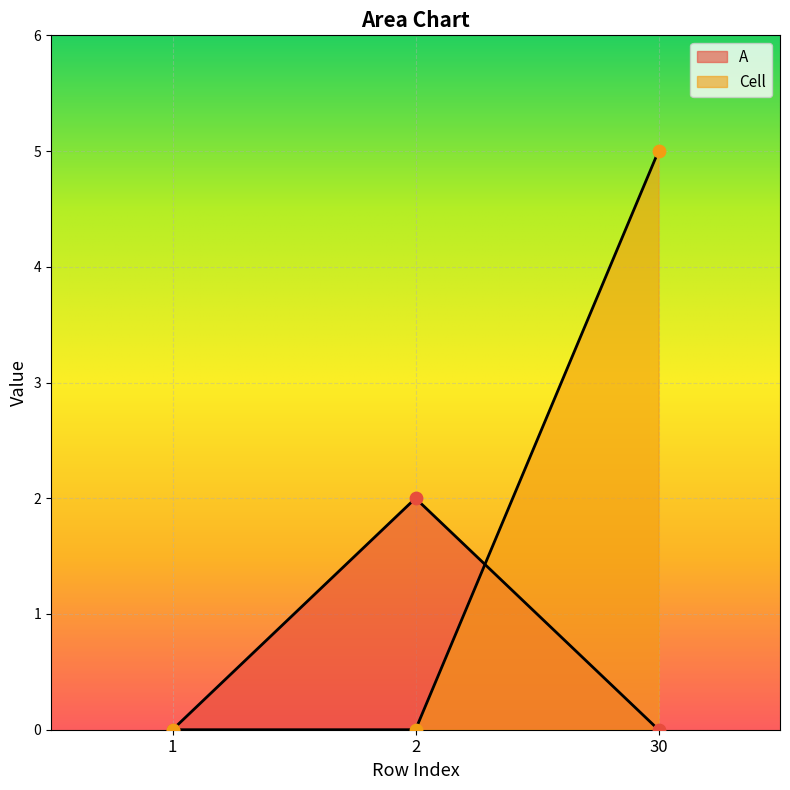

At which category is the sum across all series the highest?

30